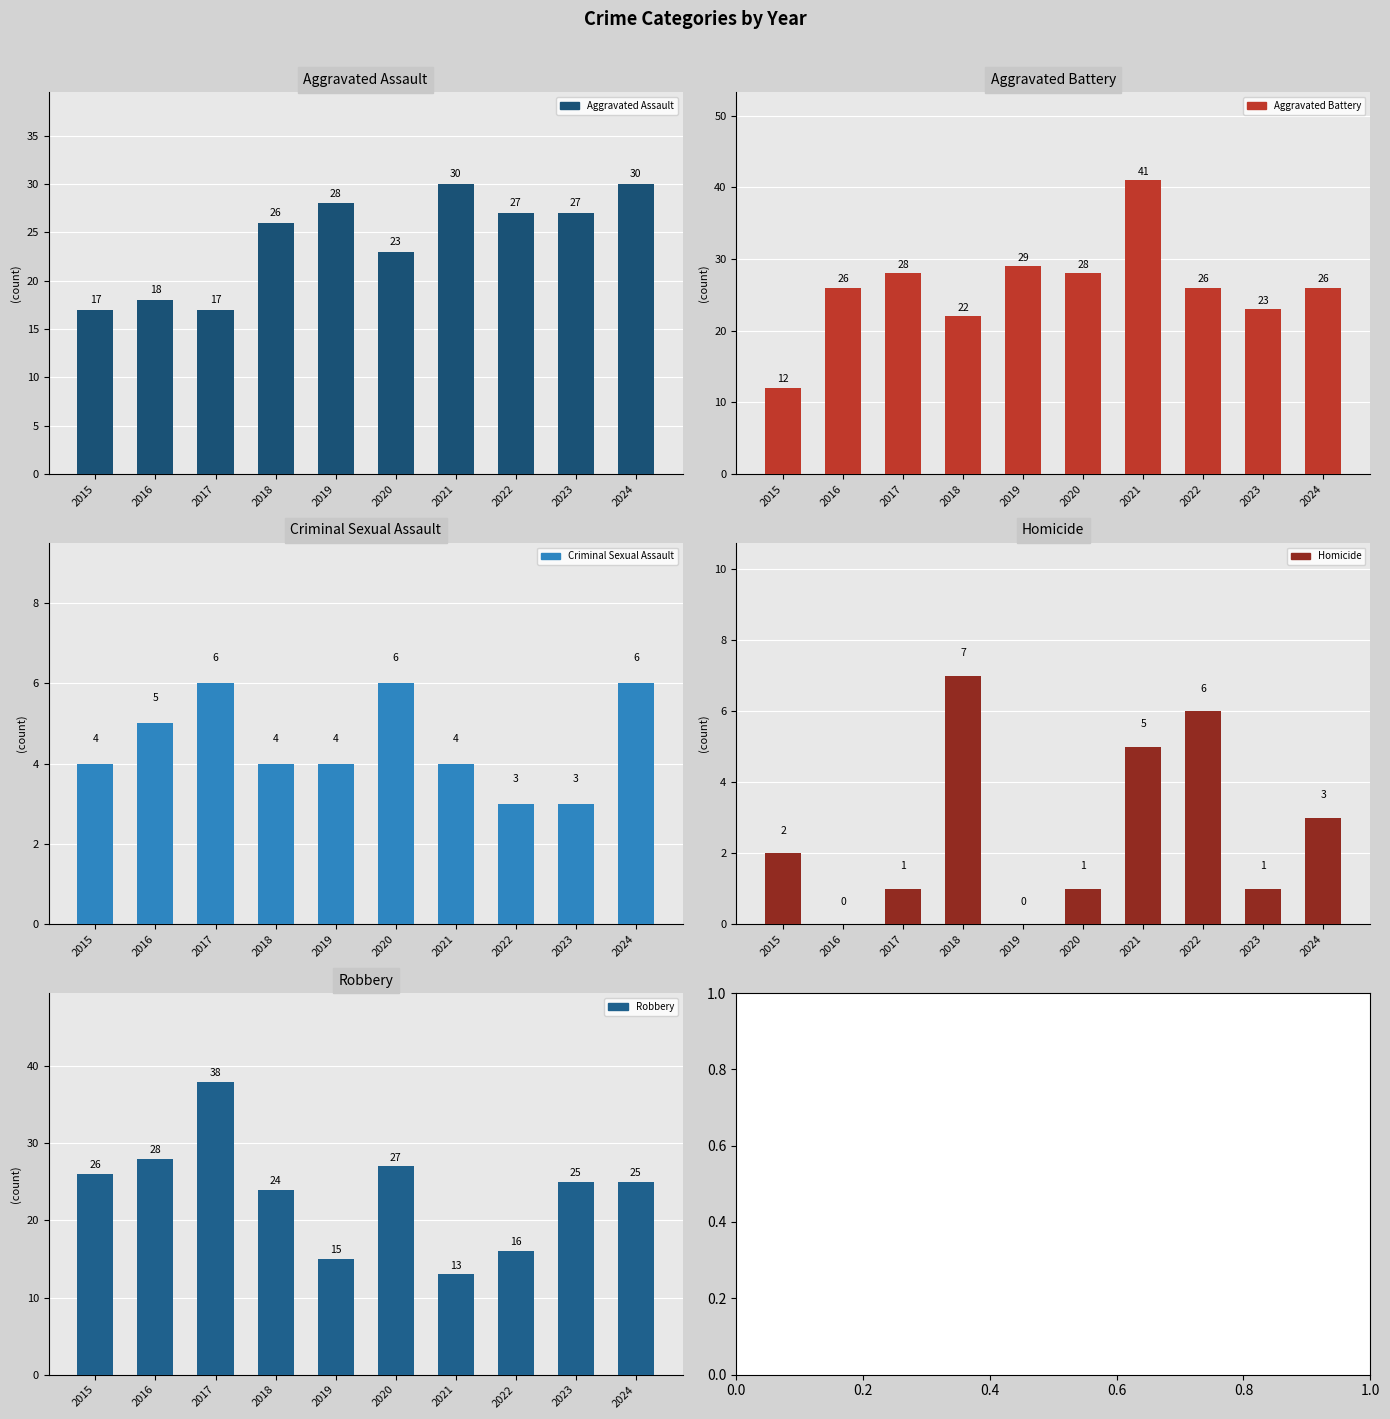

Between 2017 and 2020, which series saw the biggest shift?

Robbery